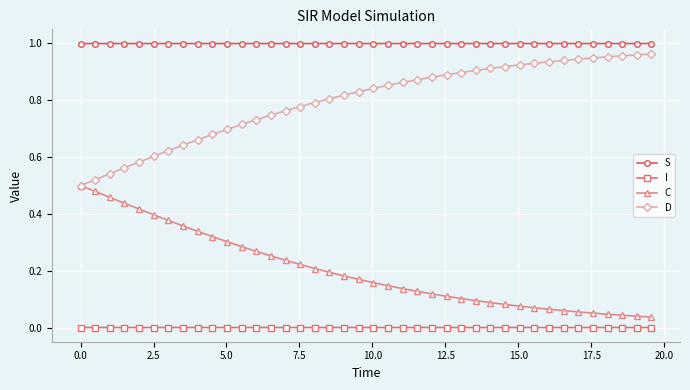

True or false: S and D intersect in this chart.

False